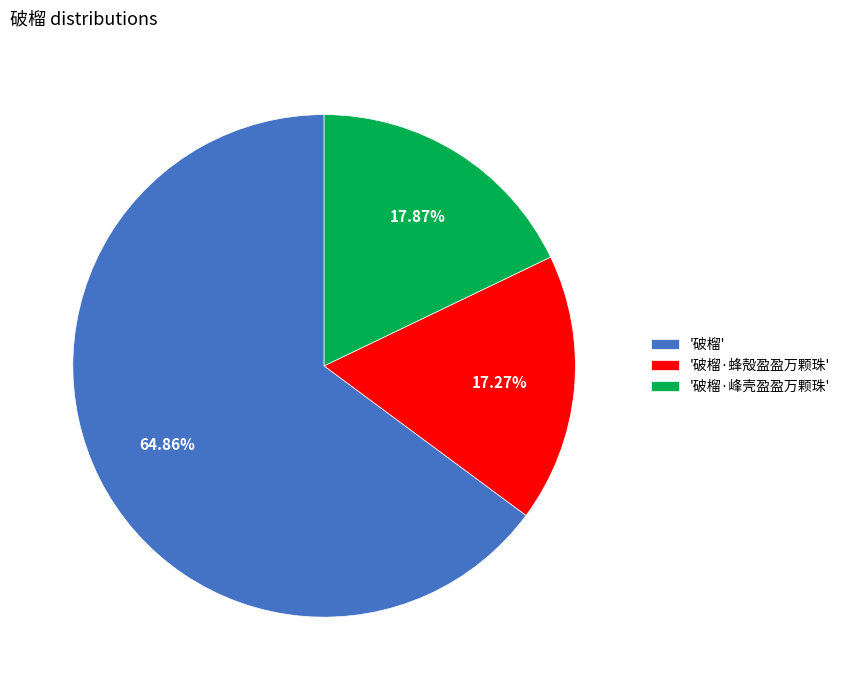

How many slices are in this pie chart?

3